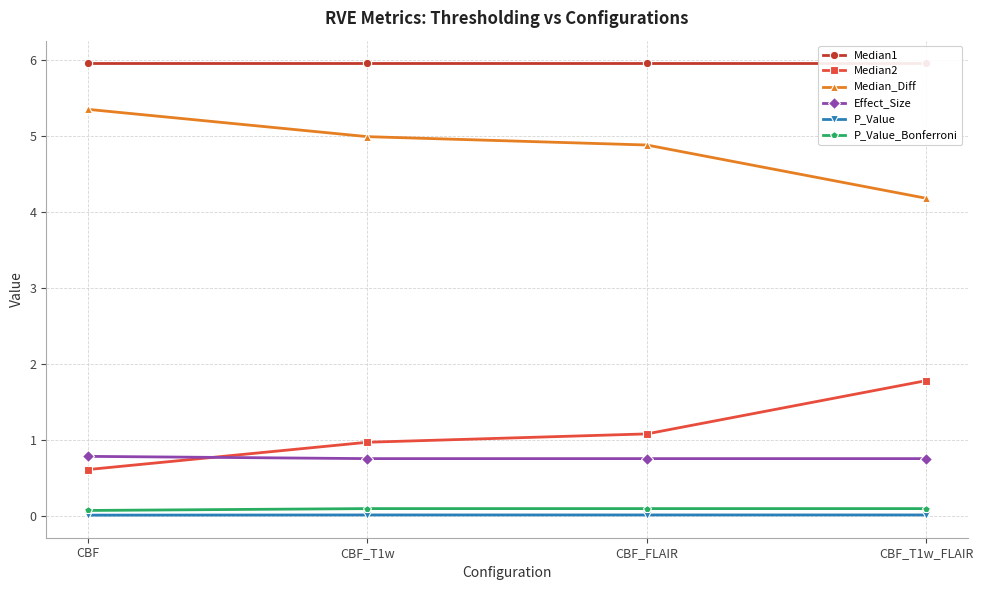

How many distinct data groups are displayed?

6